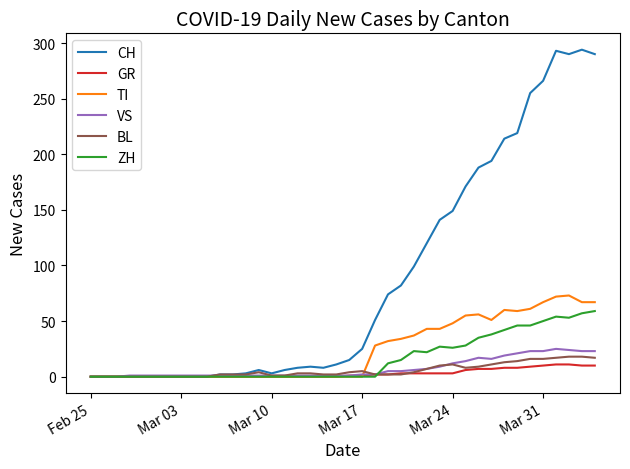

Which series has the widest spread of values?

CH